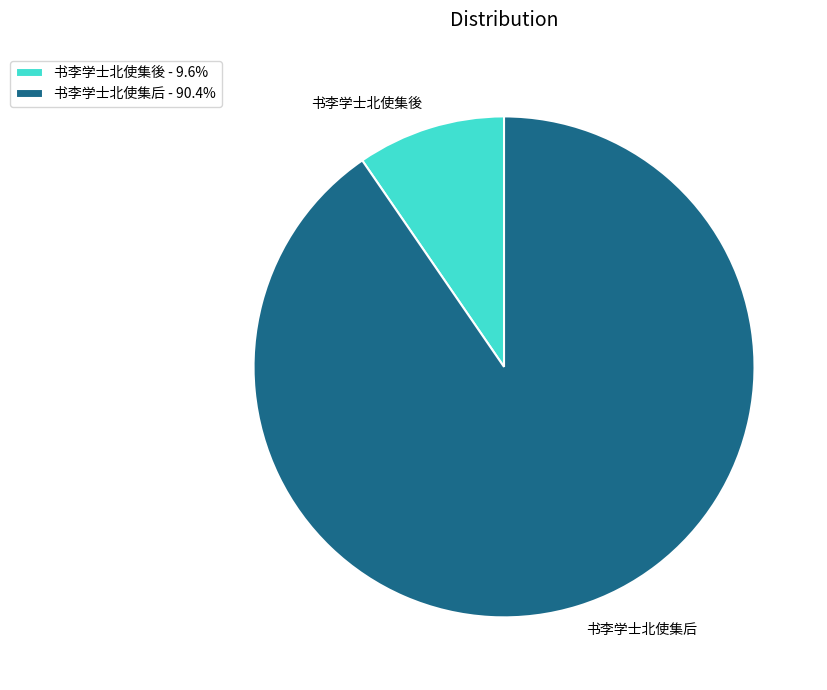

Is there any slice that represents more than half of the pie?

Yes